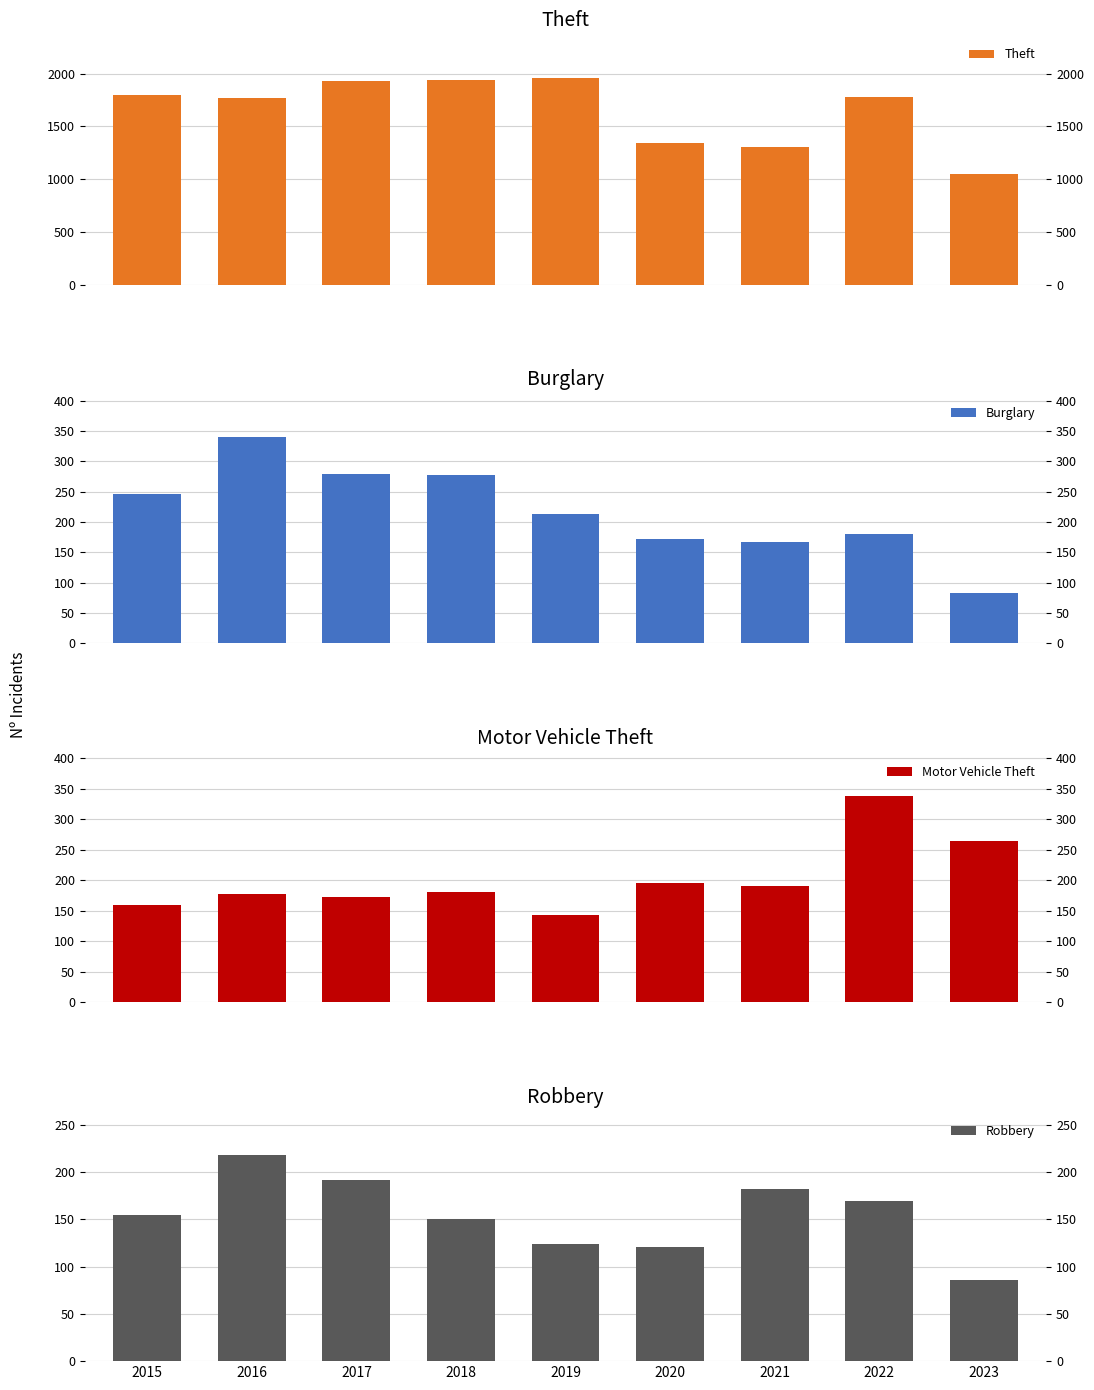

How many bars are there in each group?

4